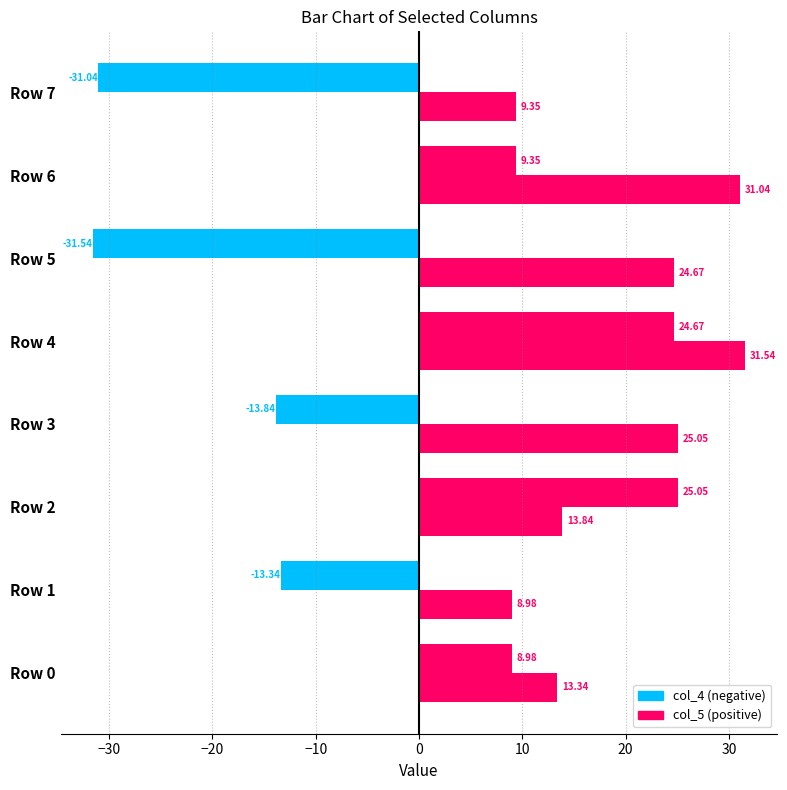

True or false: col_4 has a value of 34.1 at Row 2.

False